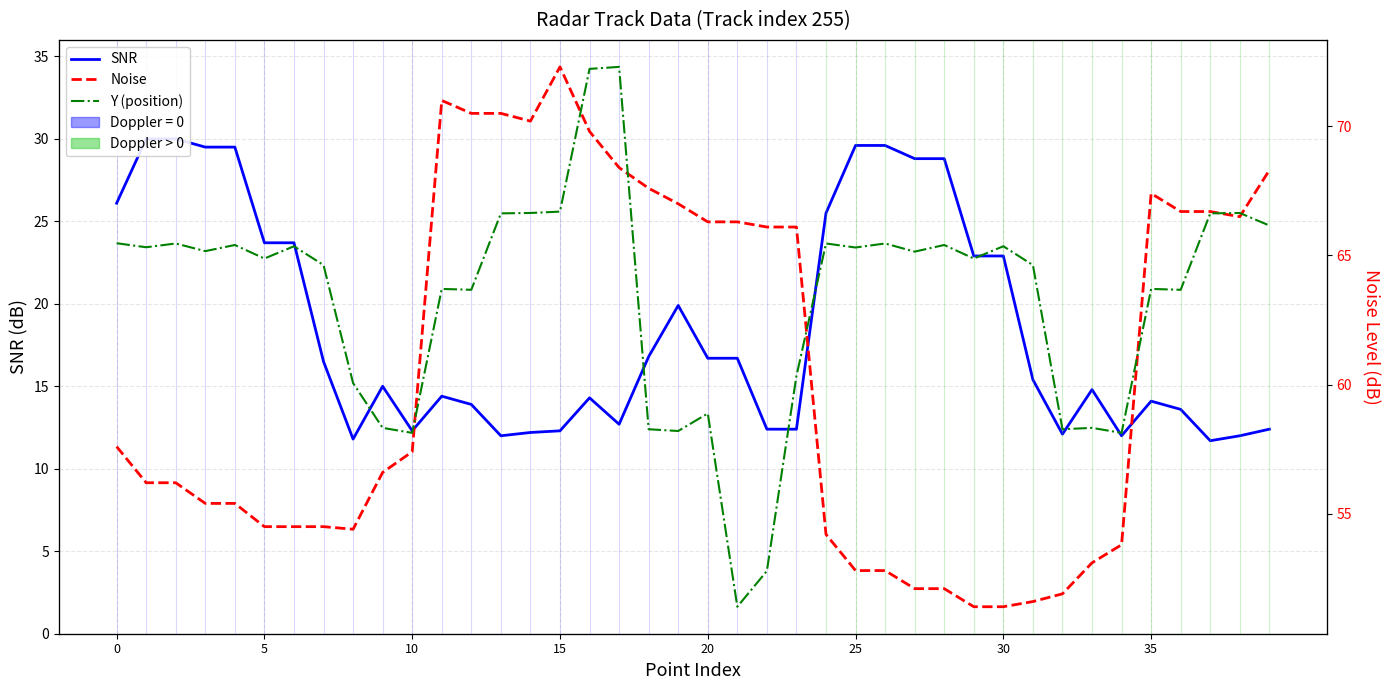

The value of Noise at 25 is 72.3. True or false?

False